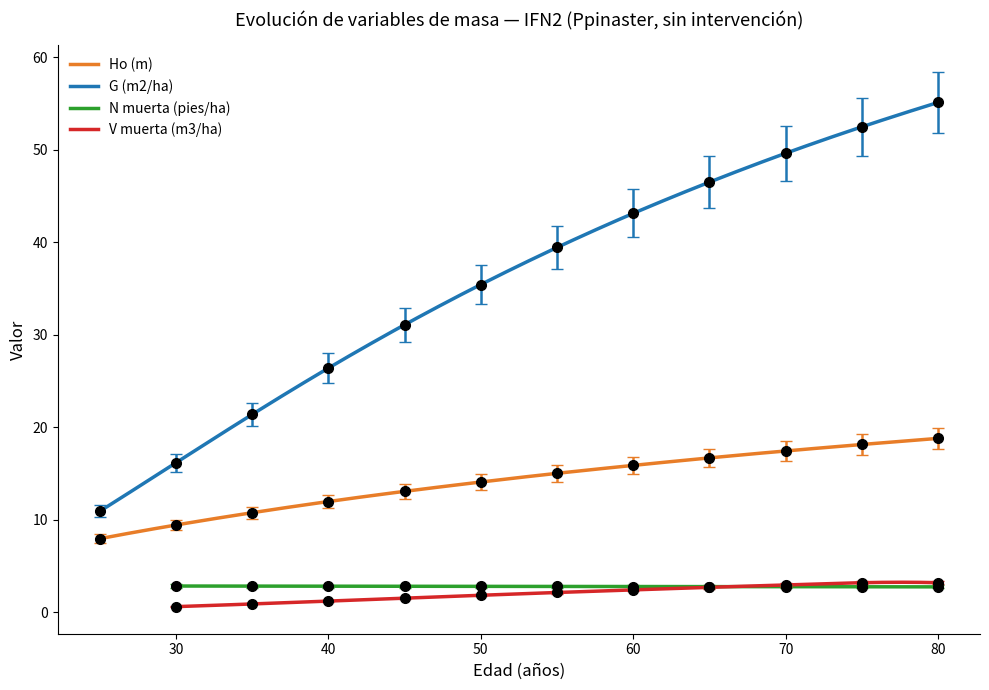

Between 30 and 40, which is larger?

40